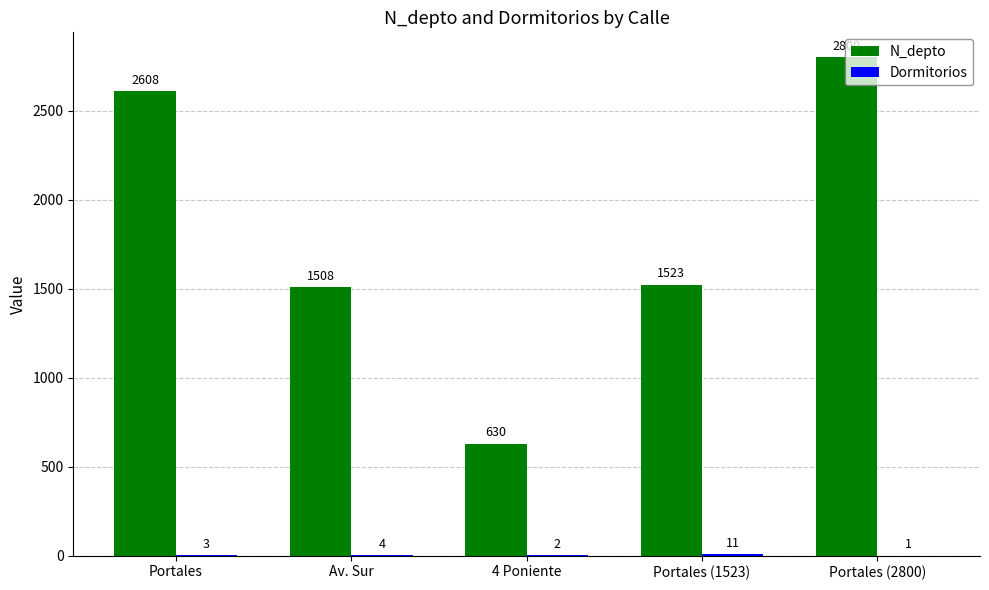

Read the N_depto value at 4 Poniente, to the nearest 100.

600